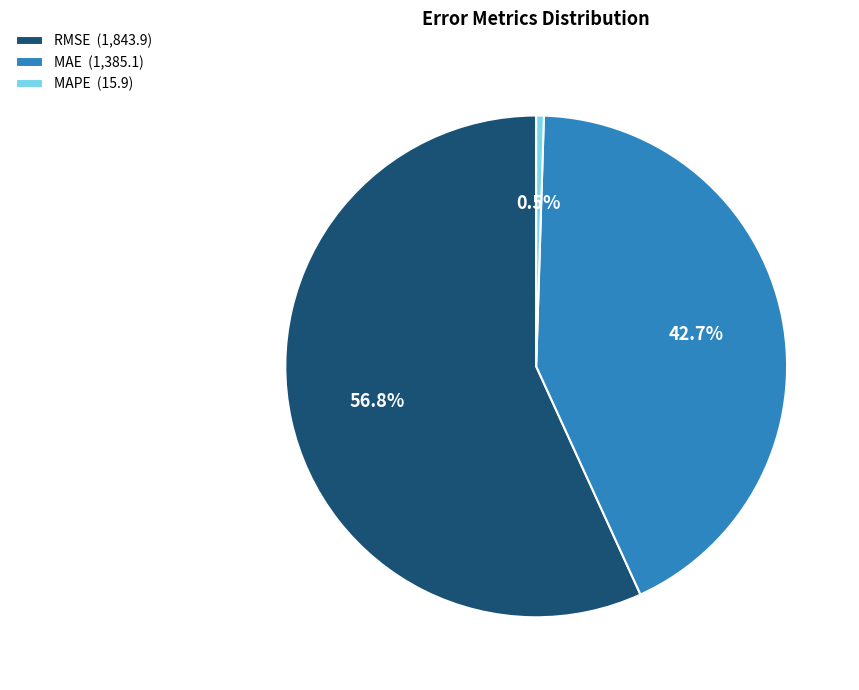

Rank the categories by value from highest to lowest.

RMSE, MAE, MAPE